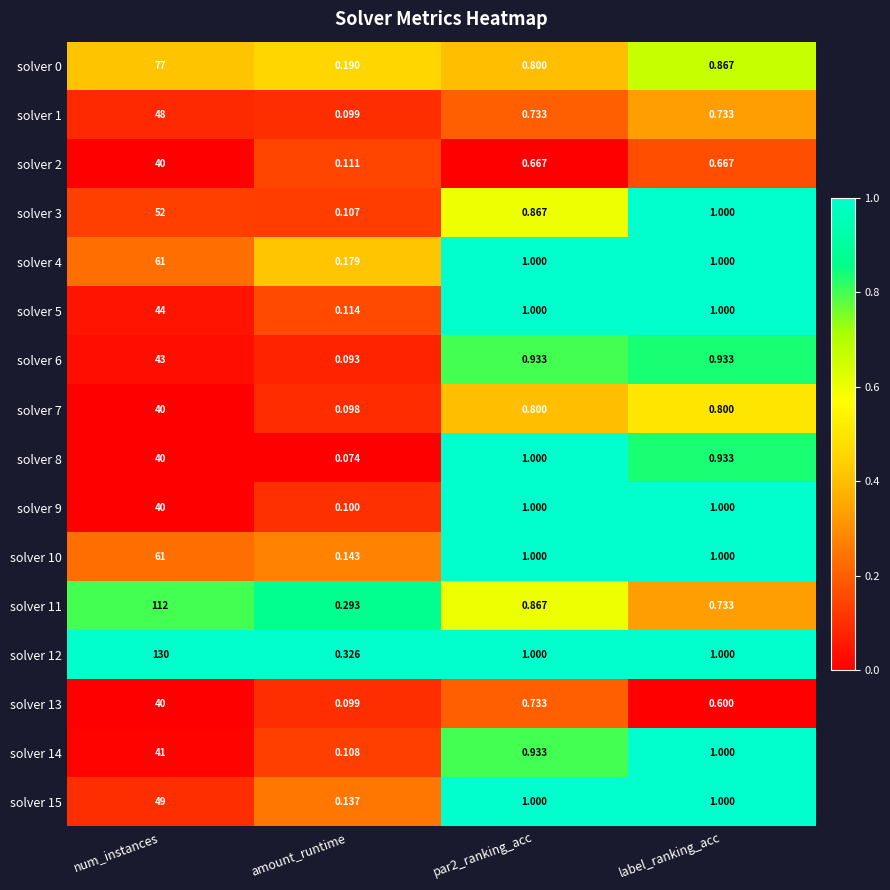

Which category has the lowest value across all series?

amount_runtime